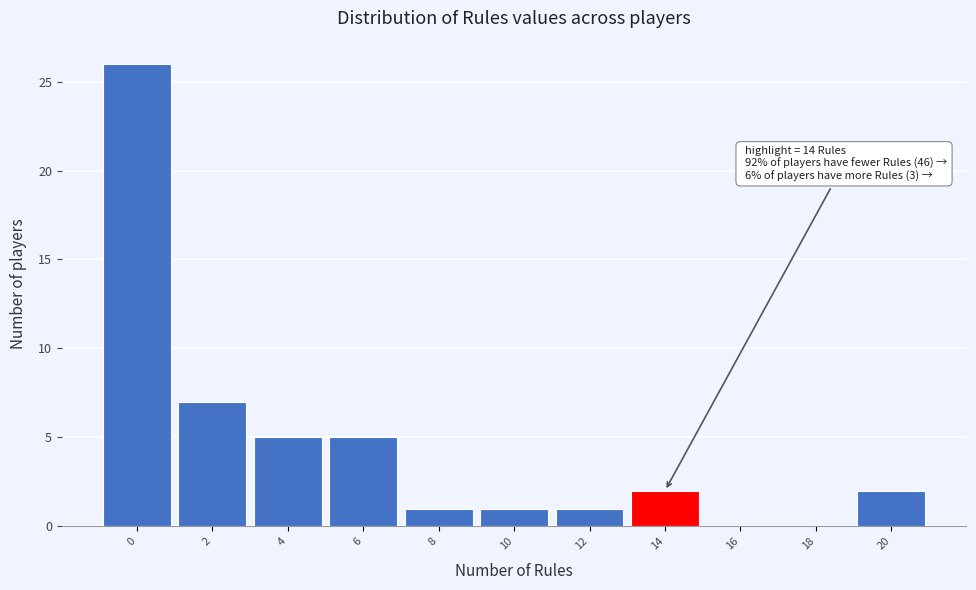

Reading left to right, list all the values displayed in this chart.

0=26	2=7	4=5	6=5	8=1	10=1	12=1	14=2	16=0	18=0	20=2